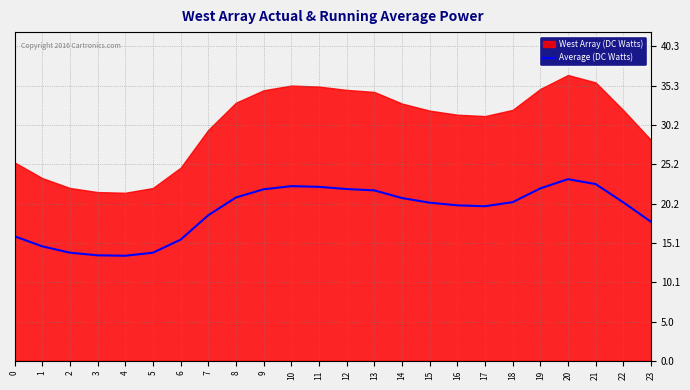

How many data points are less than 20?

11